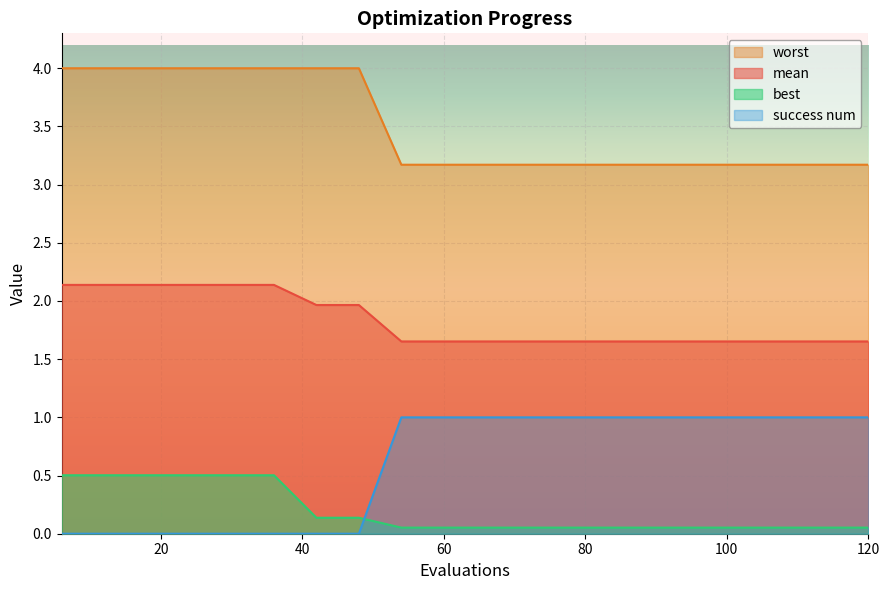

Rank the series at 90 from lowest to highest value.

best, success num, mean, worst